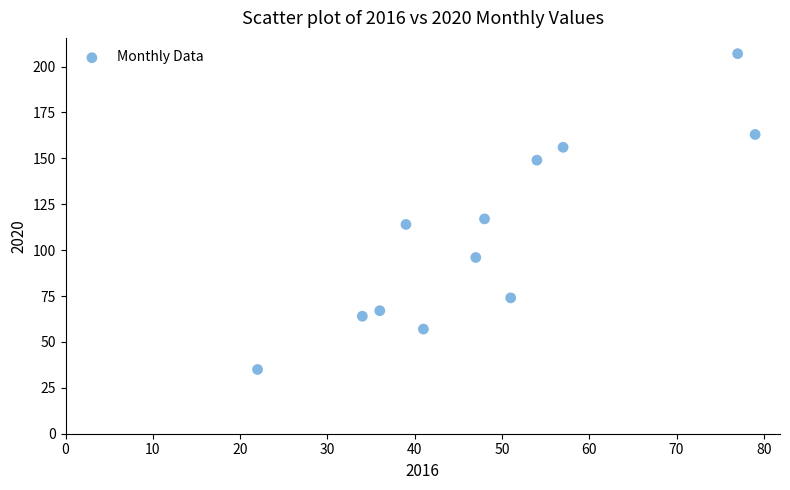

What Y value in the scatter plot is closest to 121?

117